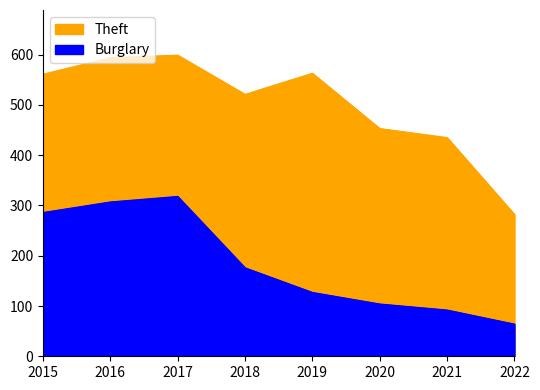

True or false: Theft and Burglary intersect in this chart.

False